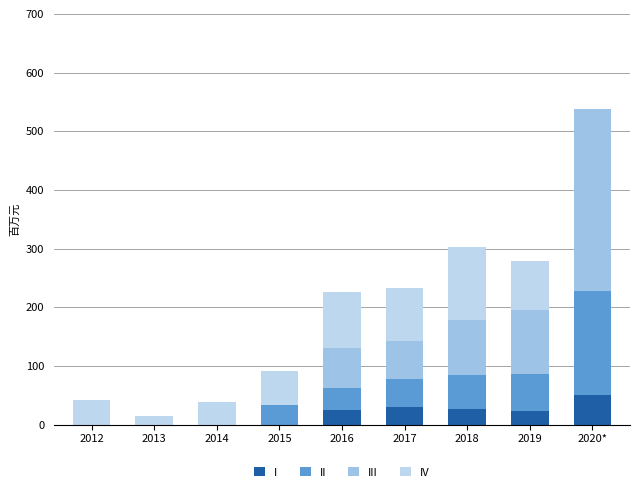

Which series has the largest range (max minus min)?

III